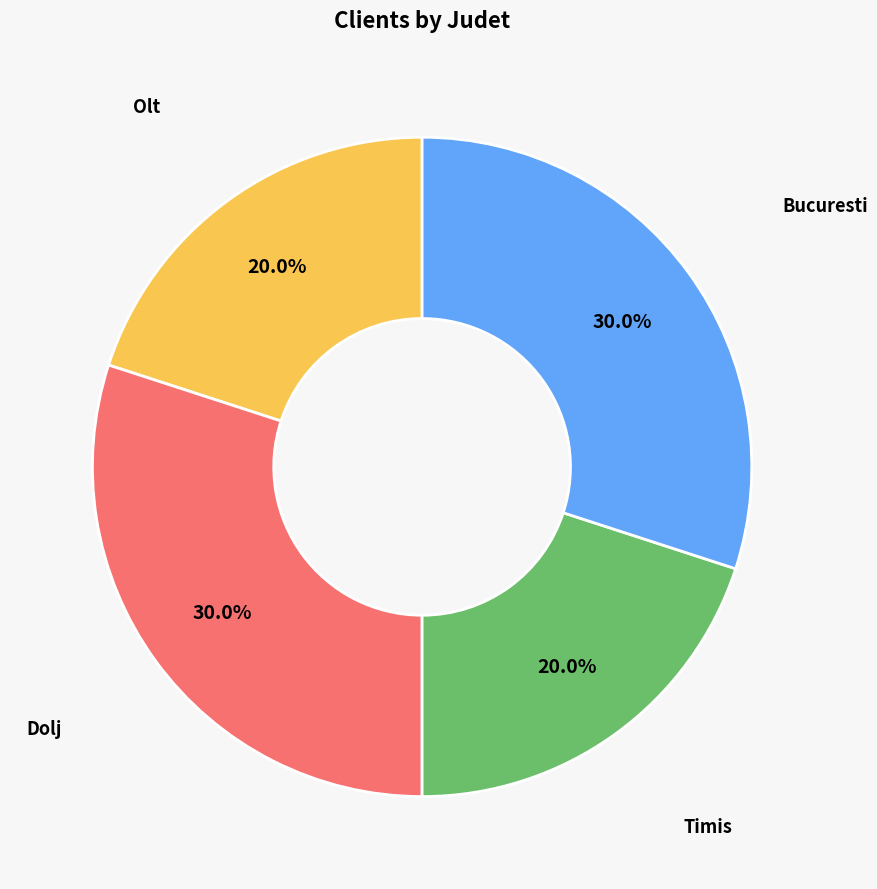

To the nearest percent, what is the average slice percentage?

25%